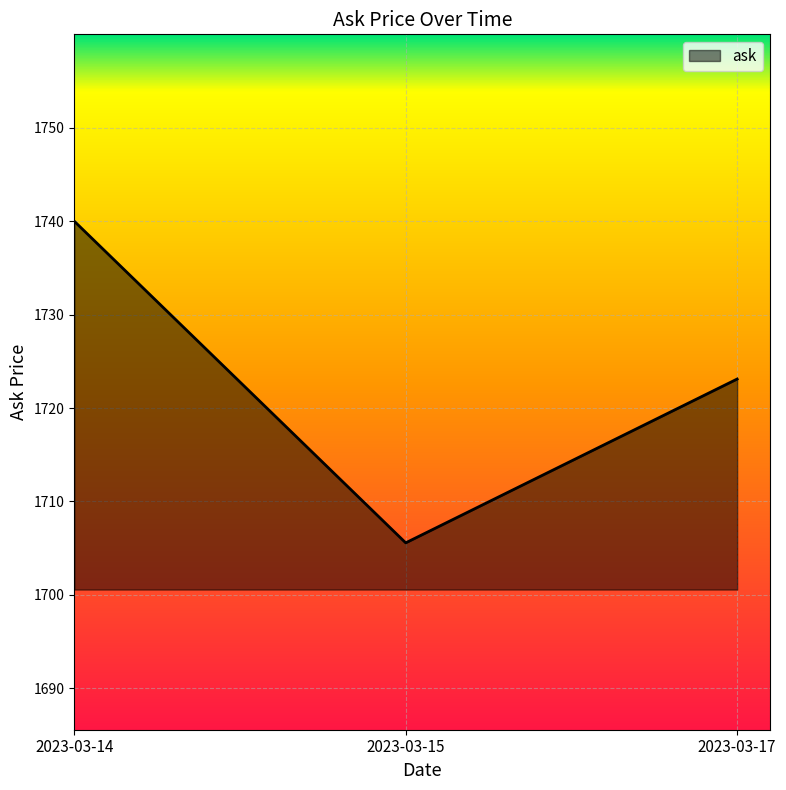

How many values are below 1723?

1